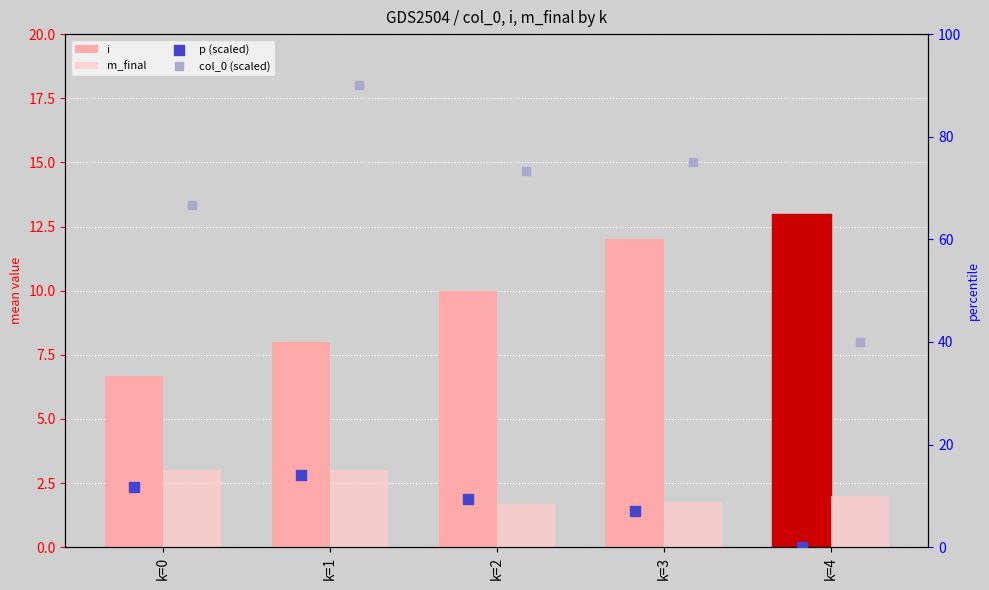

Which series reaches the minimum Y coordinate?

p (scaled)